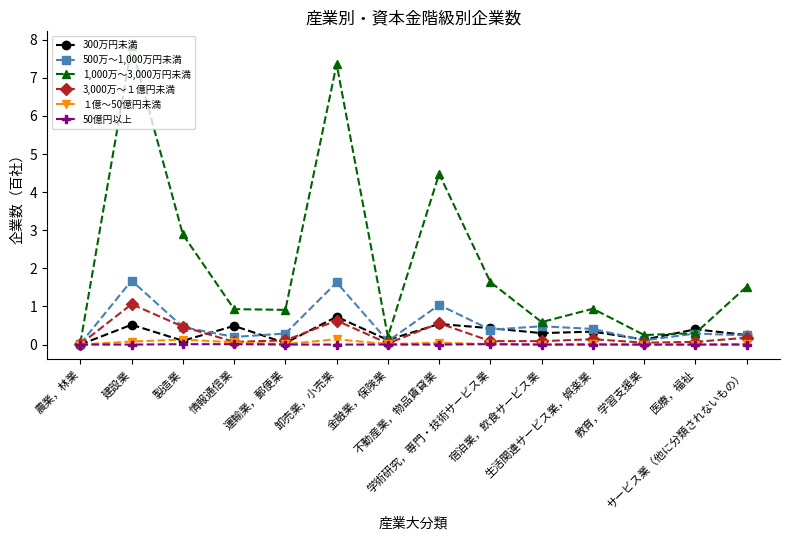

True or false: 300万円未満 has more than 2 interior local peaks.

True